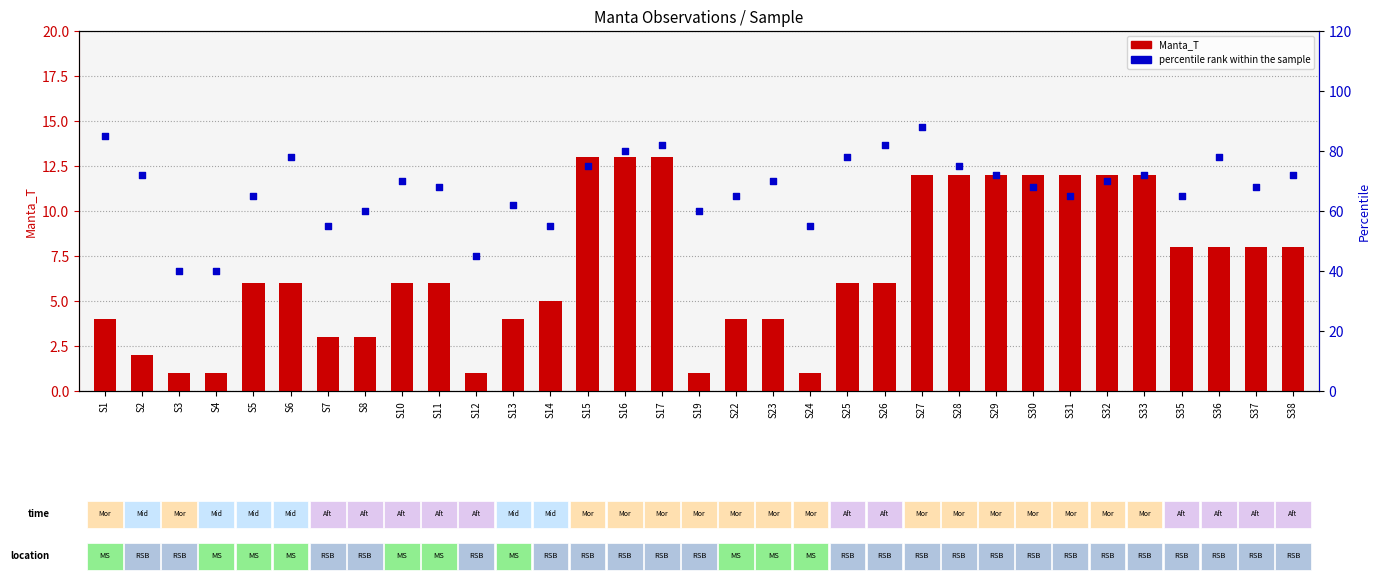

What is the total value across all series at S14?

60